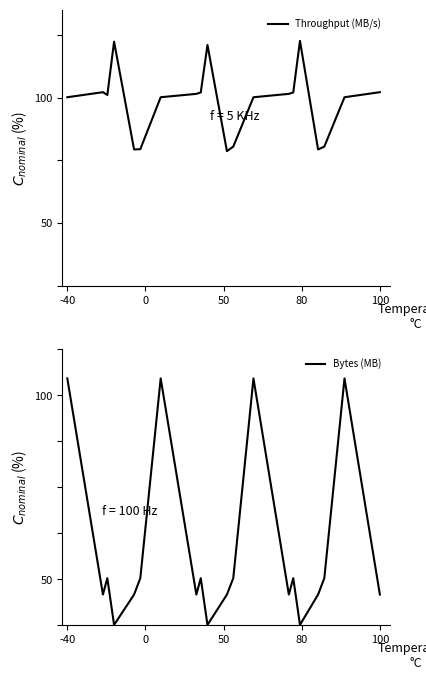

In Throughput (MB/s), how many points are higher than both neighbors (excluding endpoints)?

4